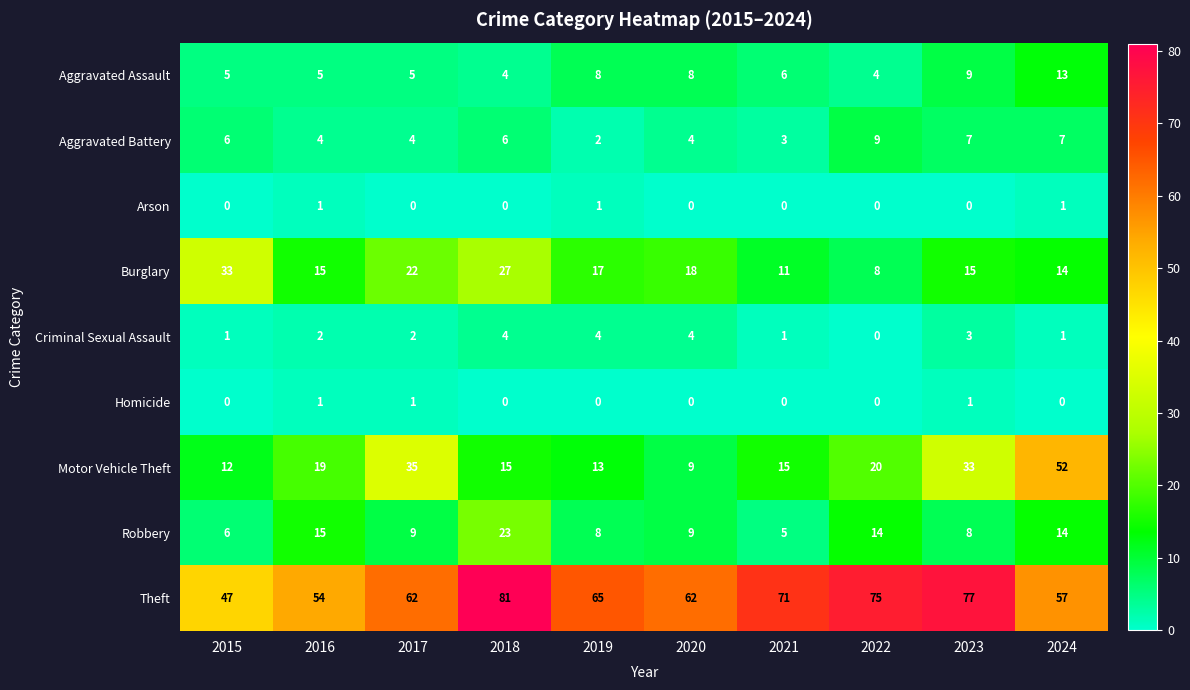

What is the difference between the Motor Vehicle Theft values at 2018 and 2023?

18